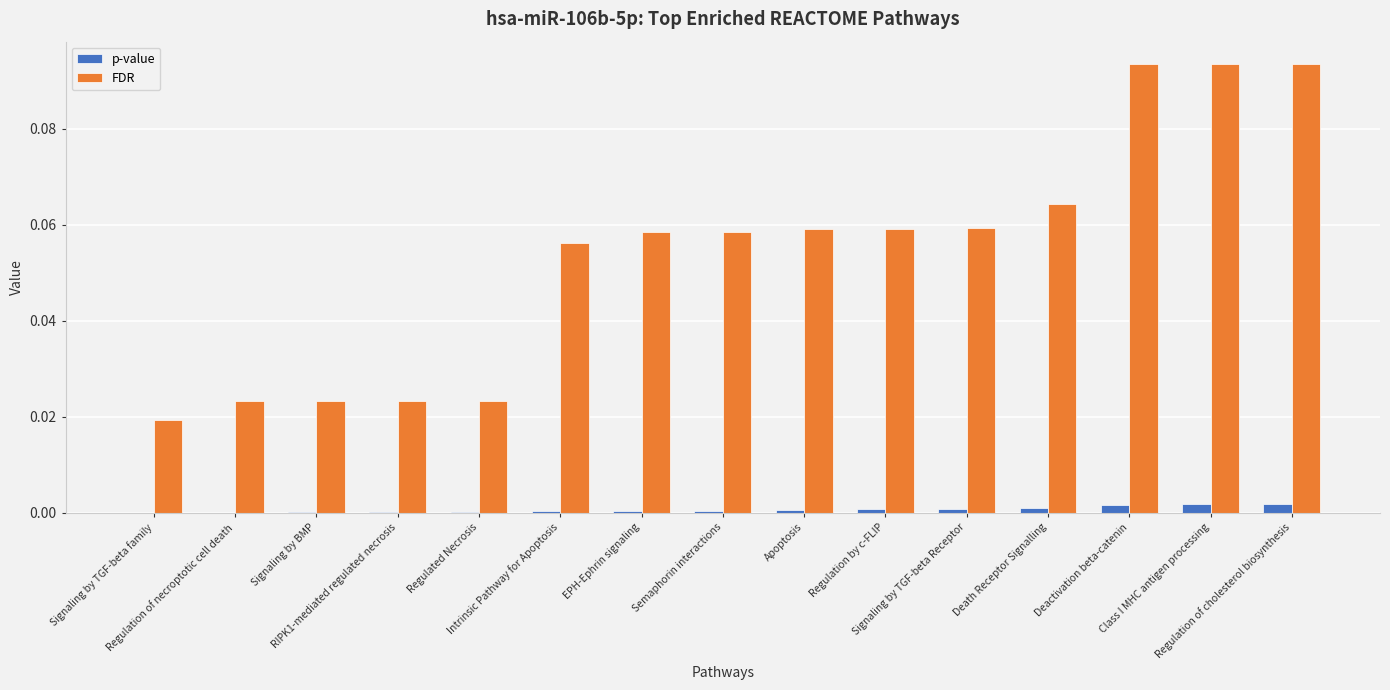

Which series has the widest spread of values?

FDR